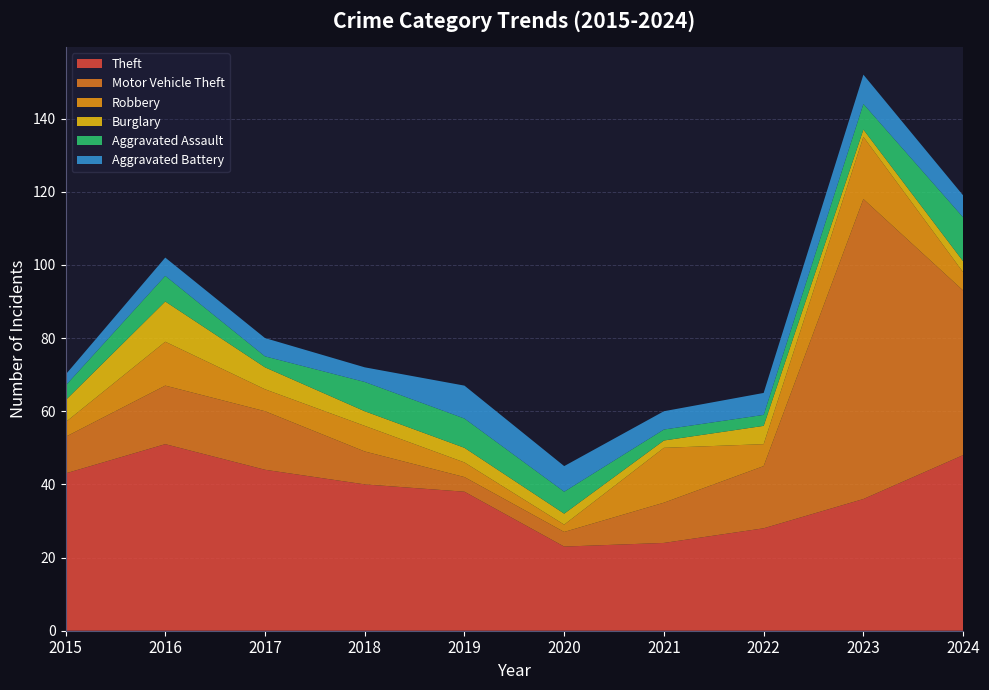

Reading left to right, extract all data points from this chart.

Theft: 43	51	44	40	38	23	24	28	36	48
Motor Vehicle Theft: 10	16	16	9	4	4	11	17	82	45
Robbery: 4	12	6	7	4	2	15	6	17	5
Burglary: 6	11	6	4	4	3	2	5	2	3
Aggravated Assault: 4	7	3	8	8	6	3	3	7	12
Aggravated Battery: 3	5	5	4	9	7	5	6	8	6